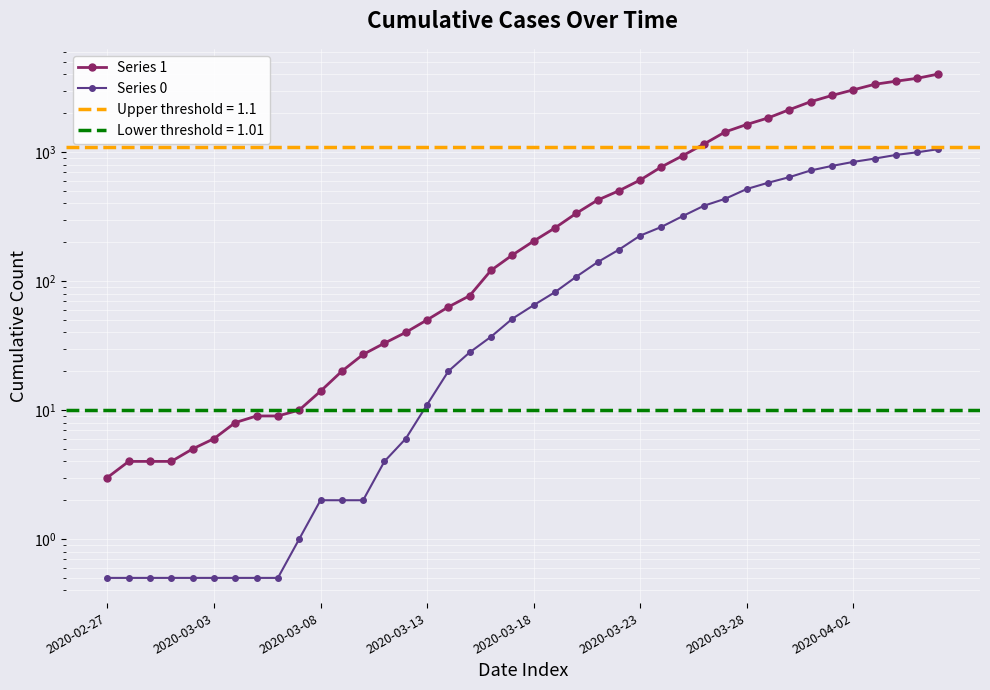

Which series has the largest total across all categories?

Series 1